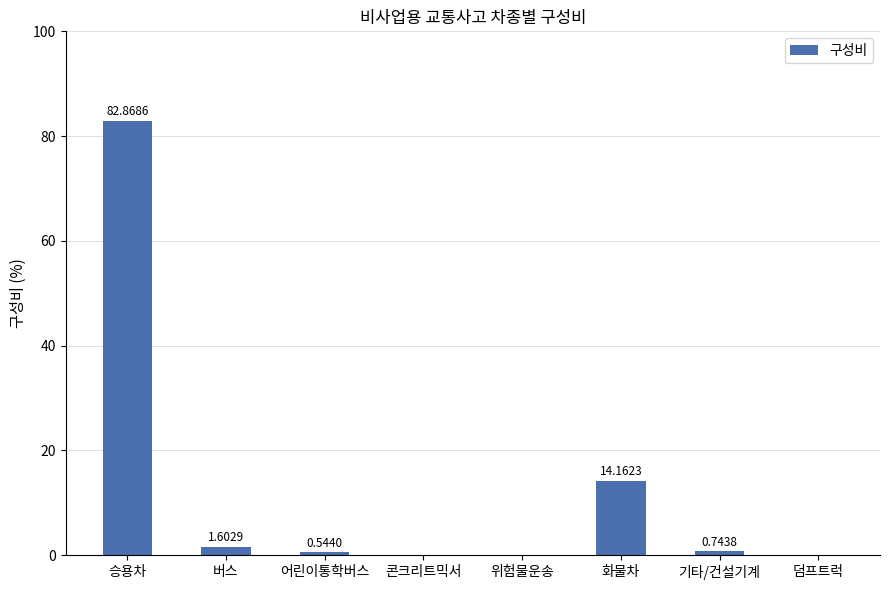

What is the sum of all values?

100.0